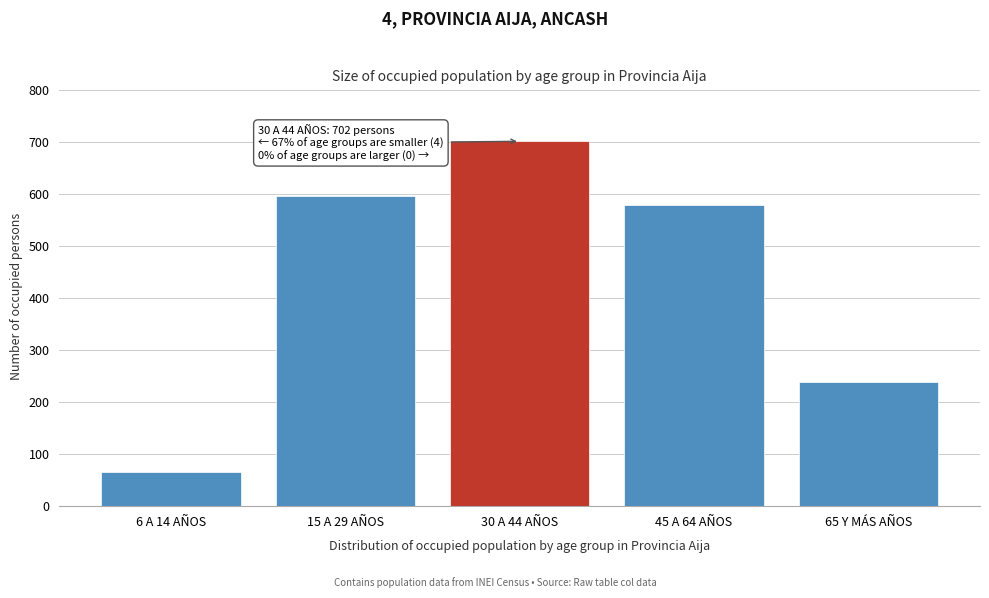

Reading left to right, list all the values displayed in this chart.

6 A 14 AÑOS=65	15 A 29 AÑOS=596	30 A 44 AÑOS=702	45 A 64 AÑOS=580	65 Y MÁS AÑOS=238